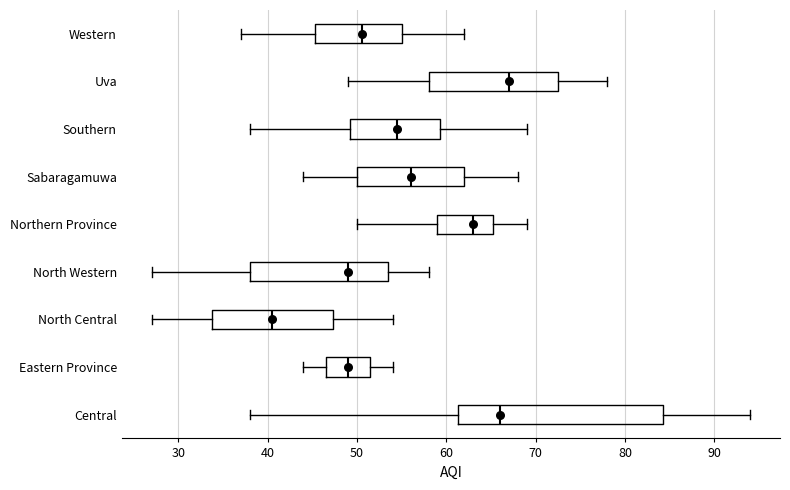

Comparing the boxes themselves (not the whiskers), which one is the widest?

Central